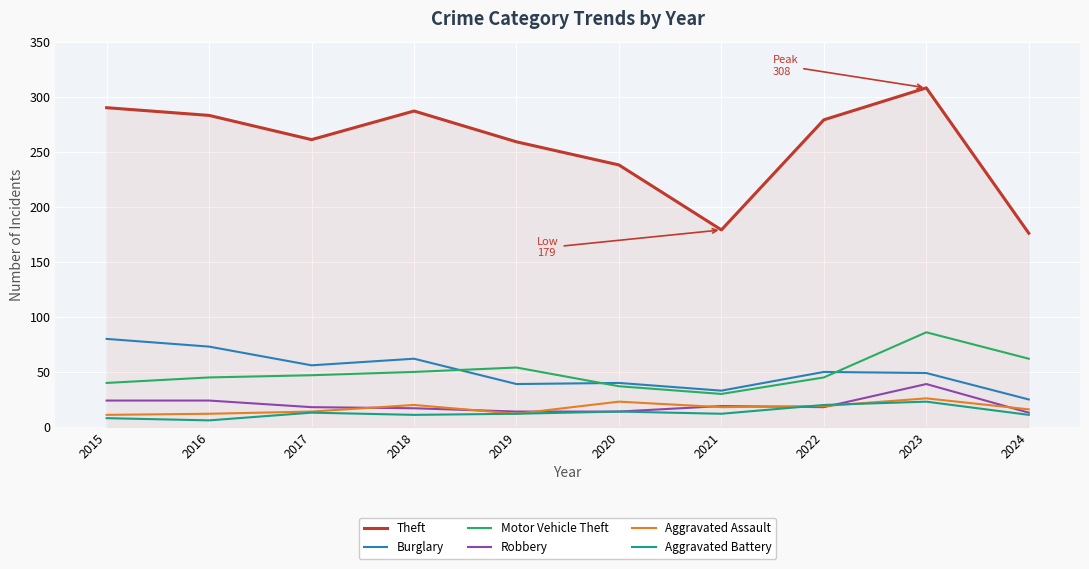

True or false: Motor Vehicle Theft and Aggravated Battery cross at least once.

False